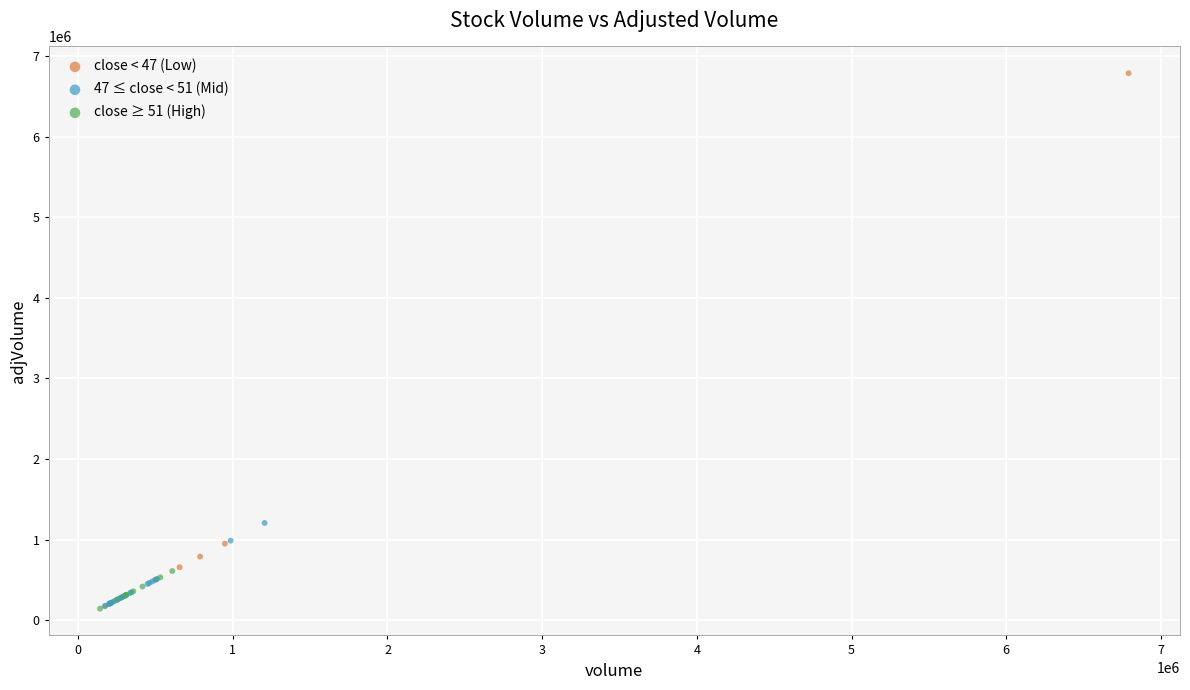

What are all the series names shown in the legend?

close < 47 (Low), 47 ≤ close < 51 (Mid), close ≥ 51 (High)